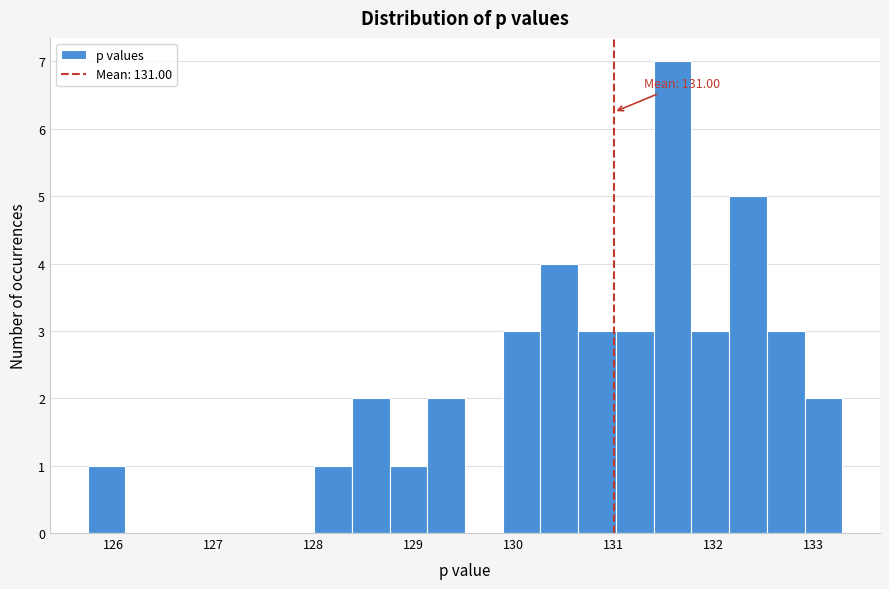

Around what value on the x-axis is the tallest bar? Give the approximate position of its centre, as read against the axis.

131.6